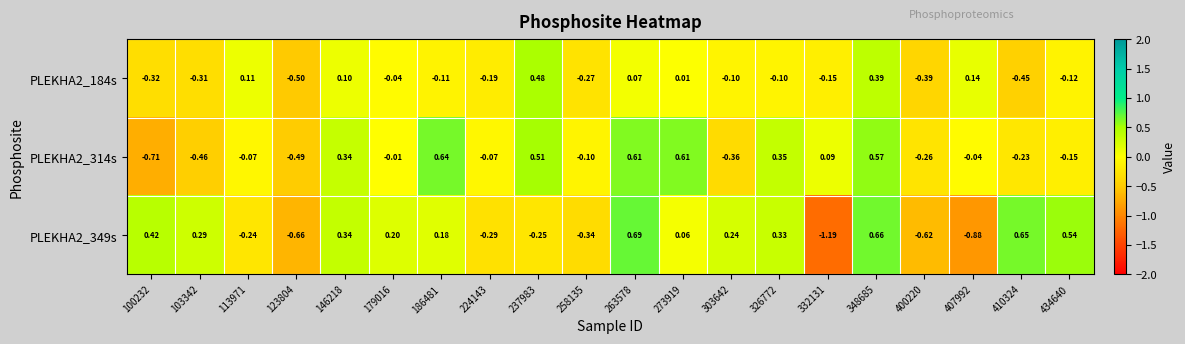

Is the value of PLEKHA2_349s at 407992 greater than the value of PLEKHA2_314s at 237983?

No